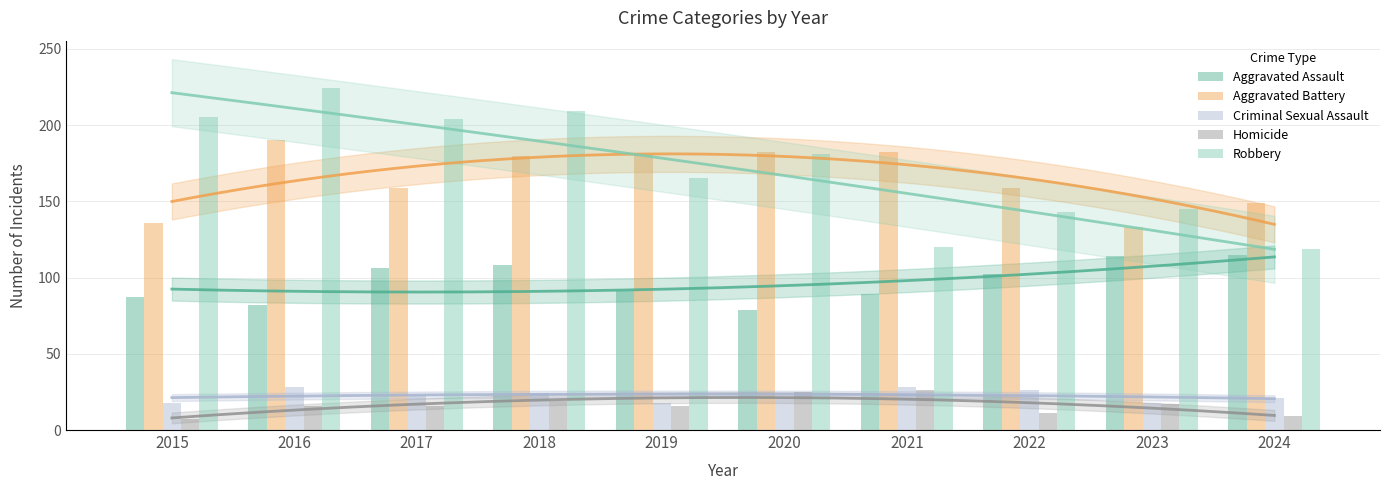

What is the minimum value for Robbery?

119